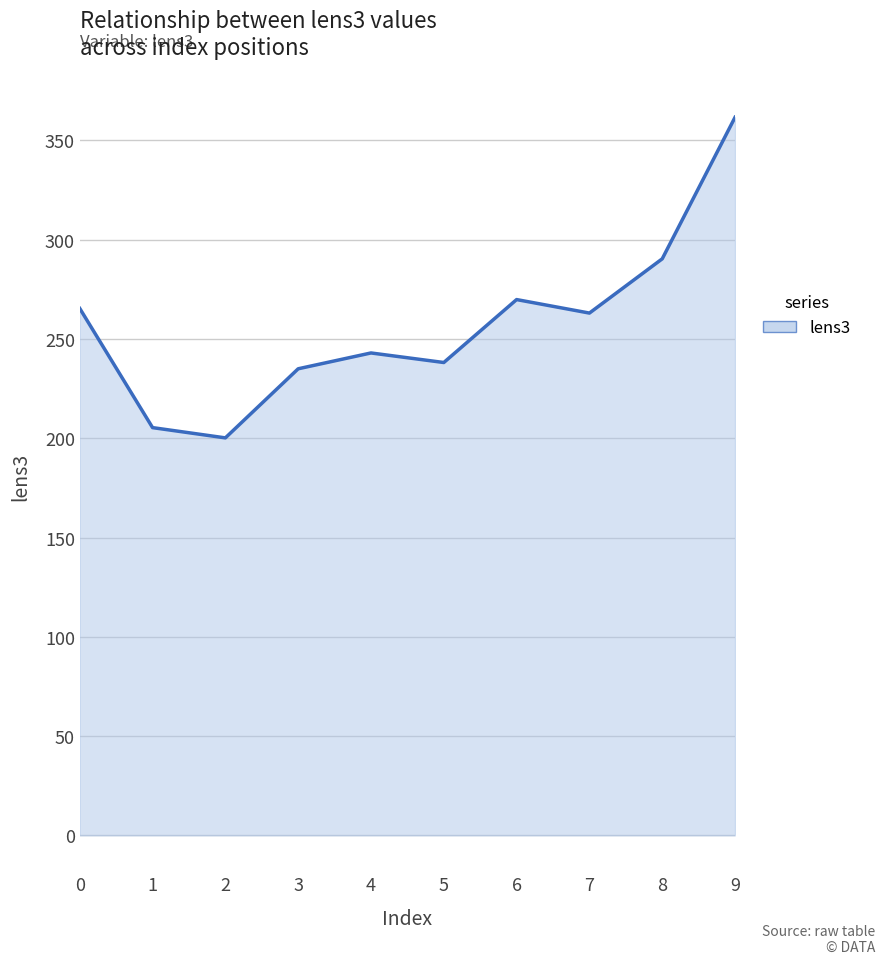

What is the change in value from 3 to 4?

+8.0